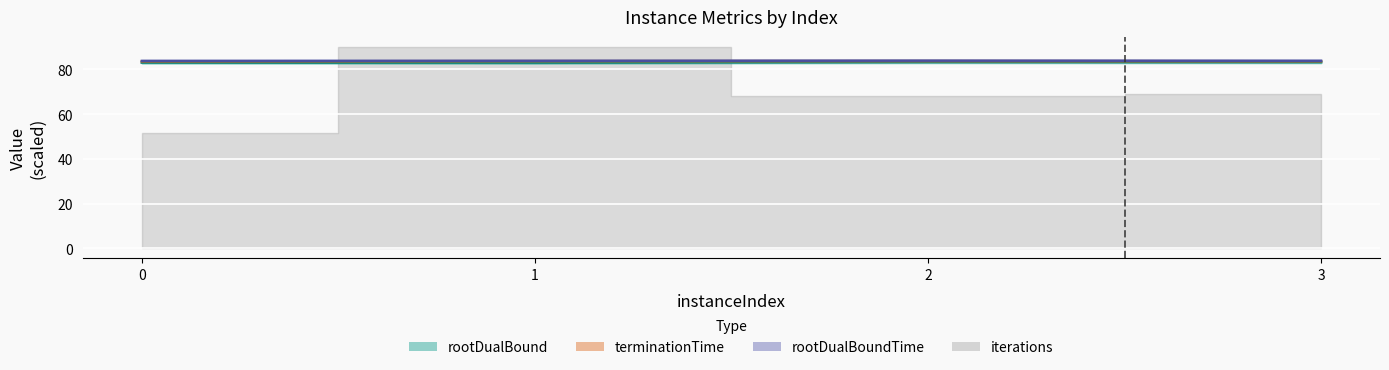

Between 3 and 1, which is larger?

3